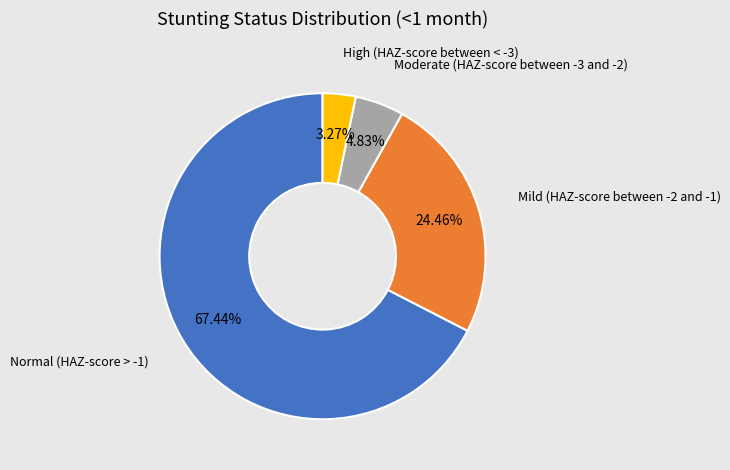

Count the number of slices in the pie.

4